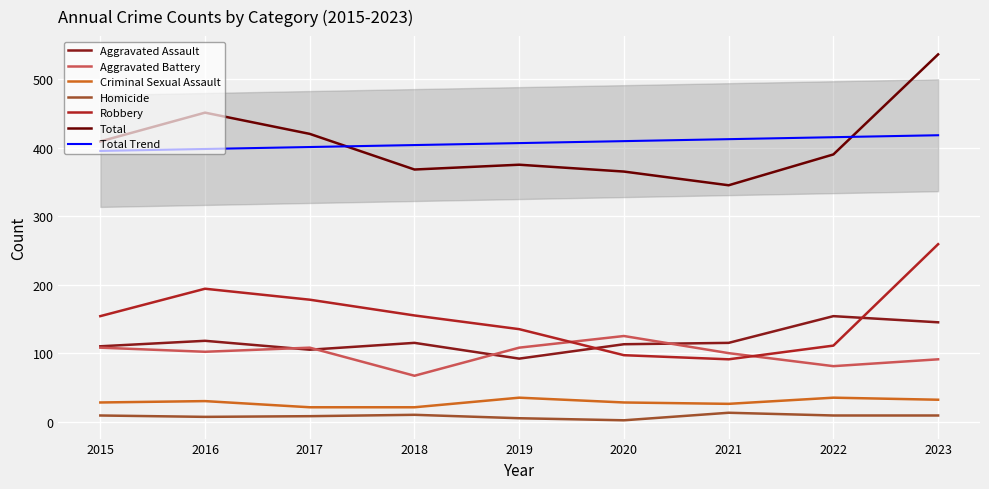

Is the value of Total Trend at 2019 greater than the value of Aggravated Battery at 2015?

Yes